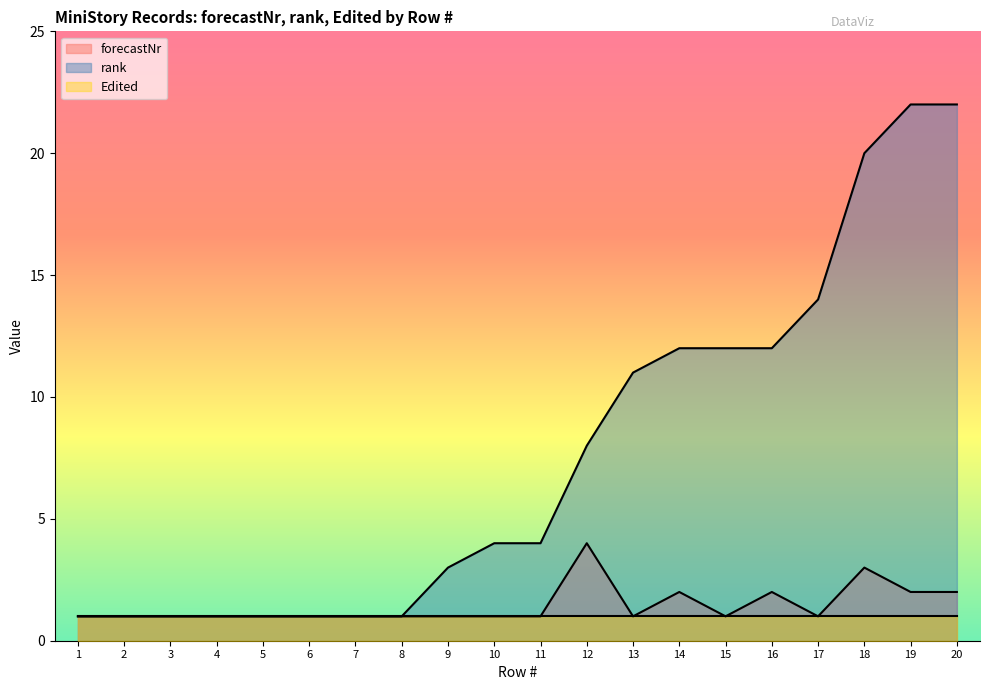

Where is rank nearest to the value 11?

13